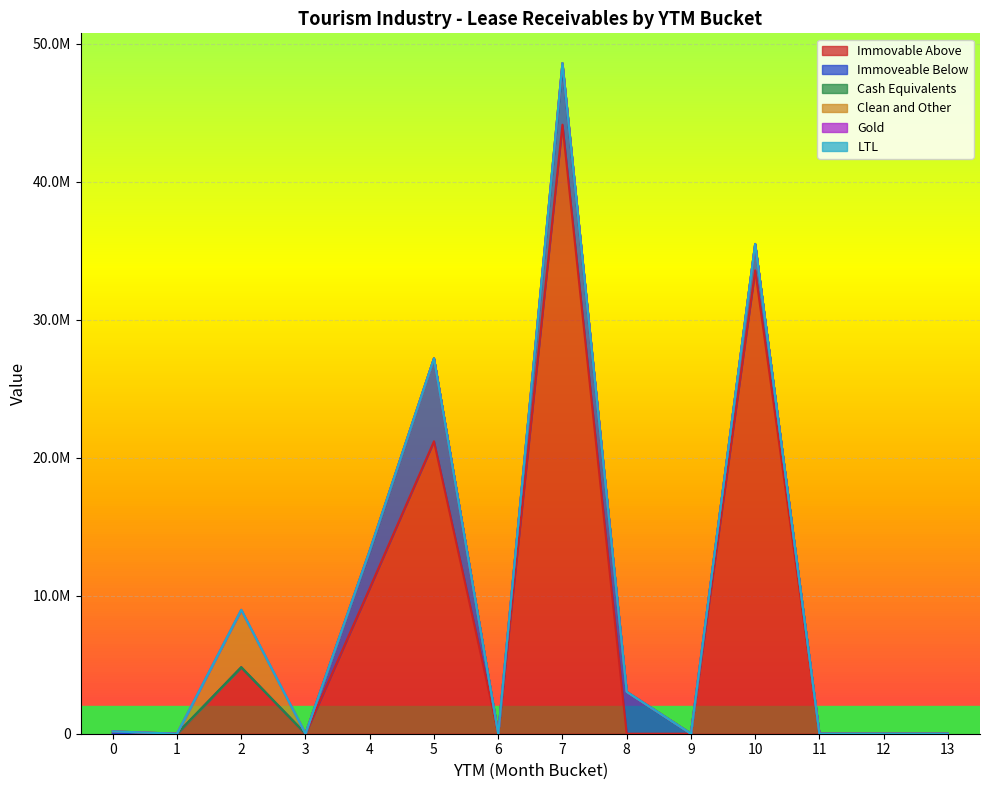

True or false: Clean and Other and Immoveable Below intersect in this chart.

False